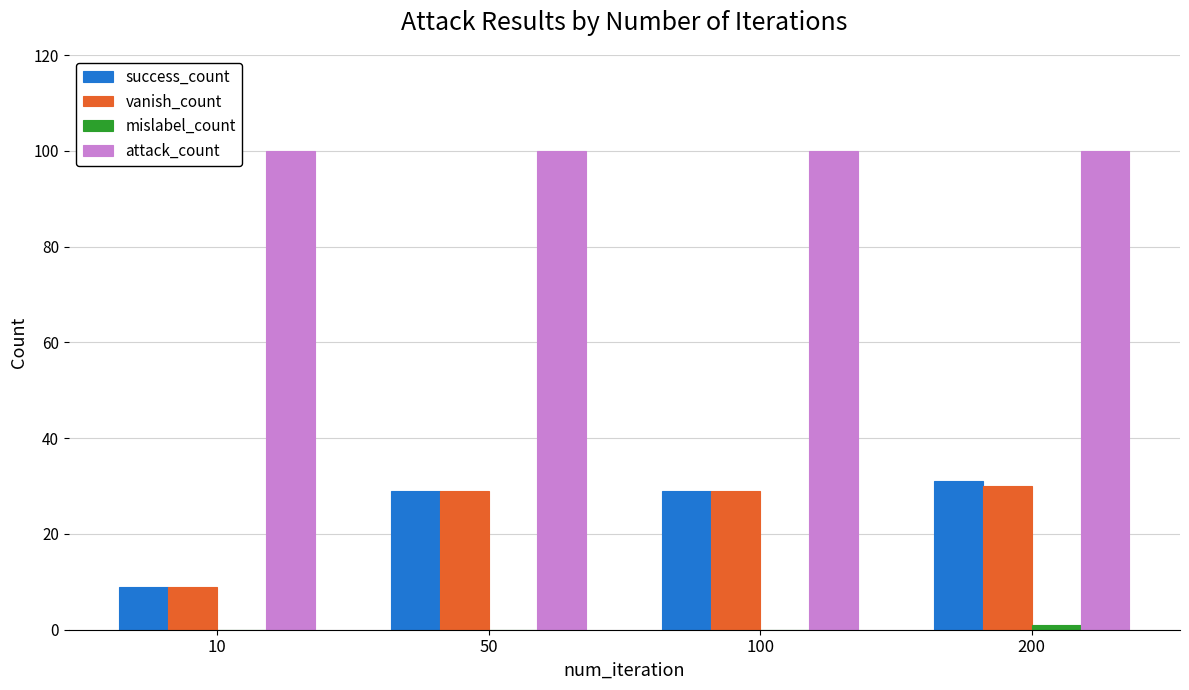

Which series has the largest total across all categories?

attack_count